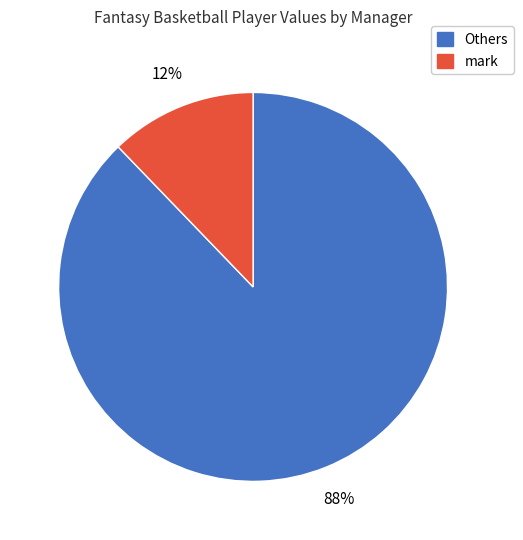

Does any single category account for the majority?

Yes